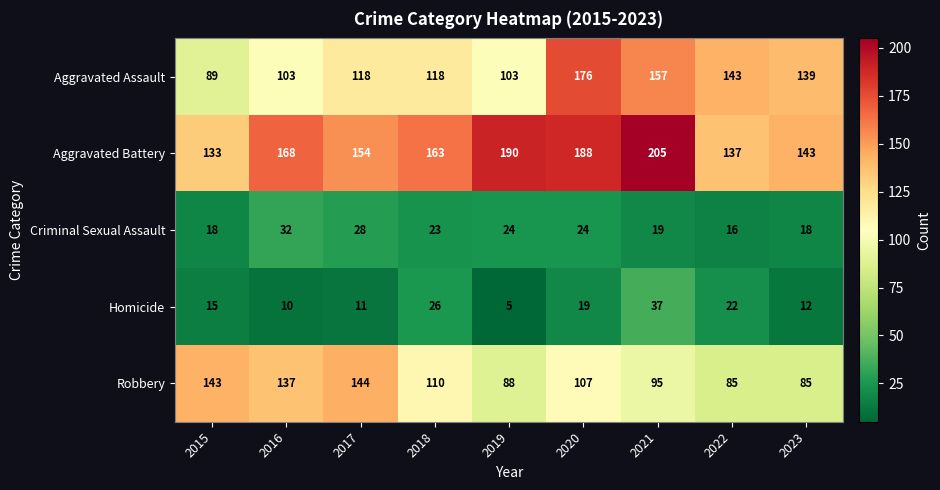

Which series has the largest total across all categories?

Aggravated Battery